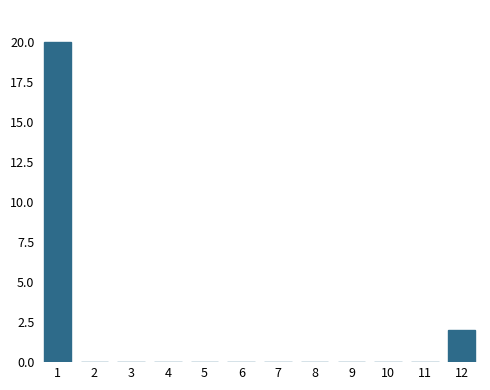

Reading left to right, extract all data points from this chart.

1=20	2=0	3=0	4=0	5=0	6=0	7=0	8=0	9=0	10=0	11=0	12=2